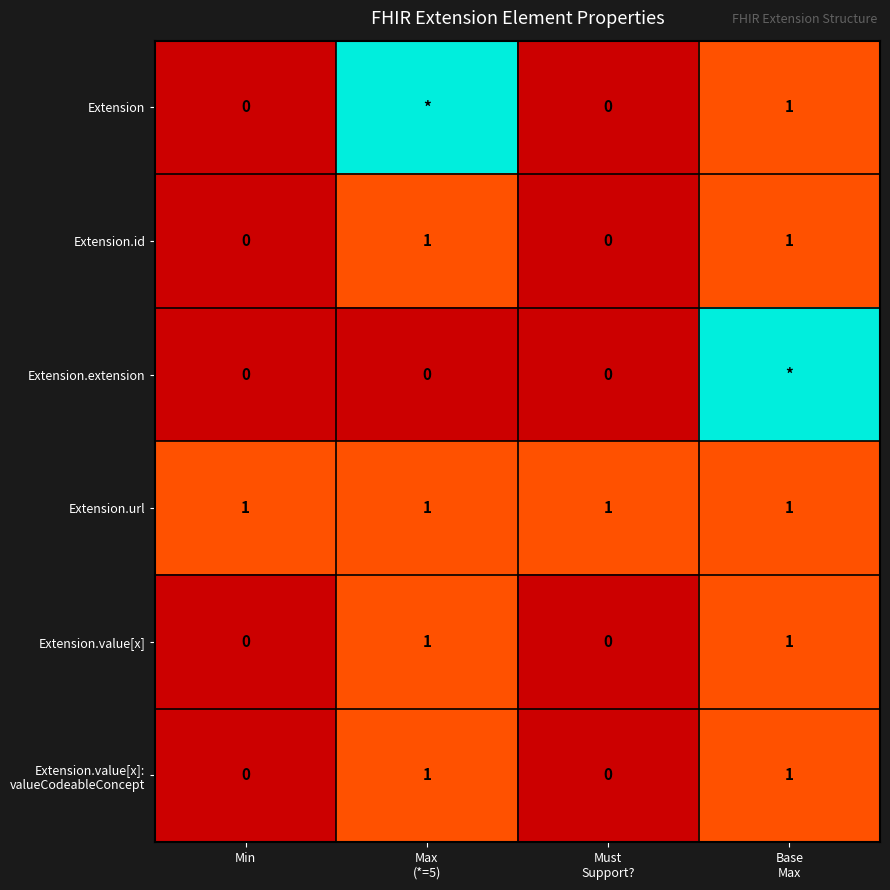

How many Extension.id values are between 0 and 1?

4